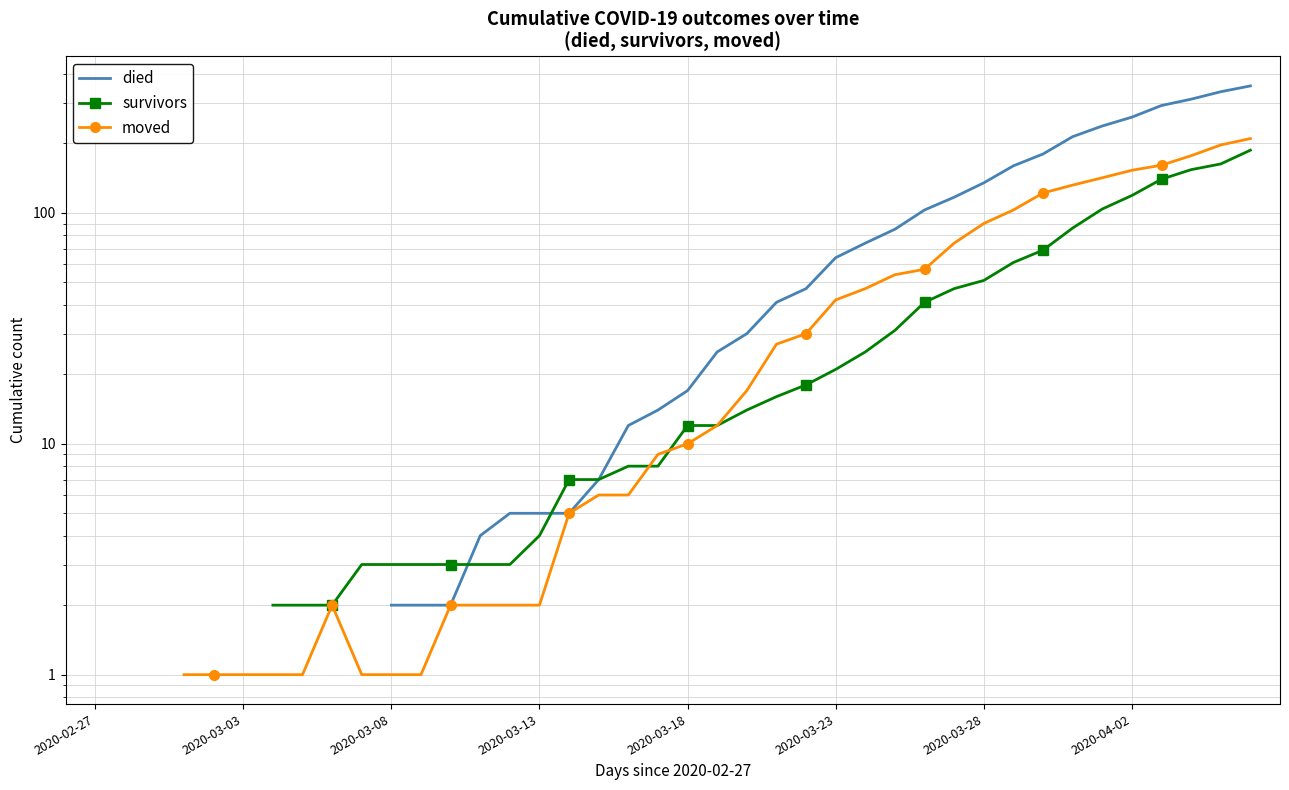

True or false: moved and died cross at least once.

False